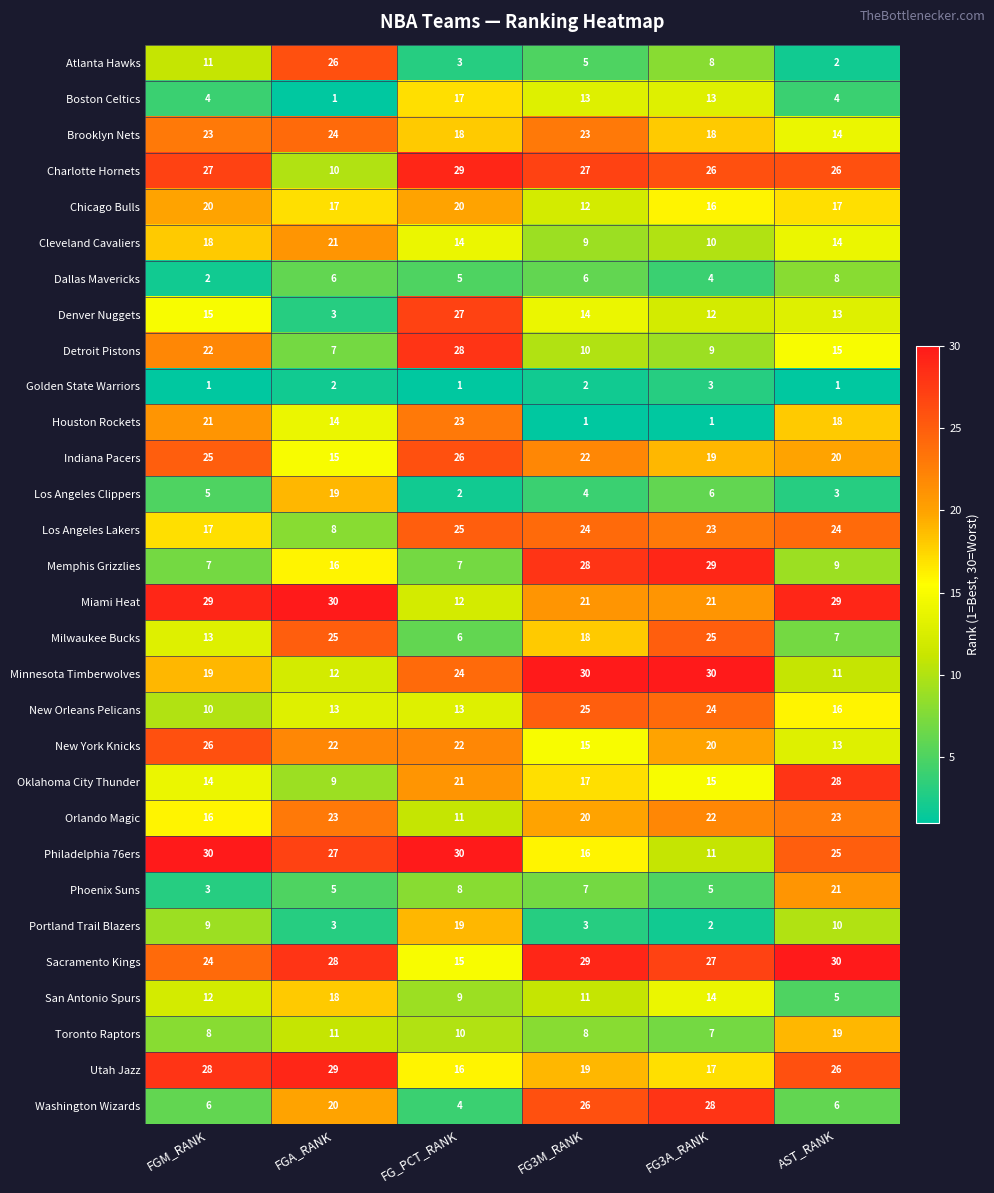

What is the highest value of the Dallas Mavericks series?

8